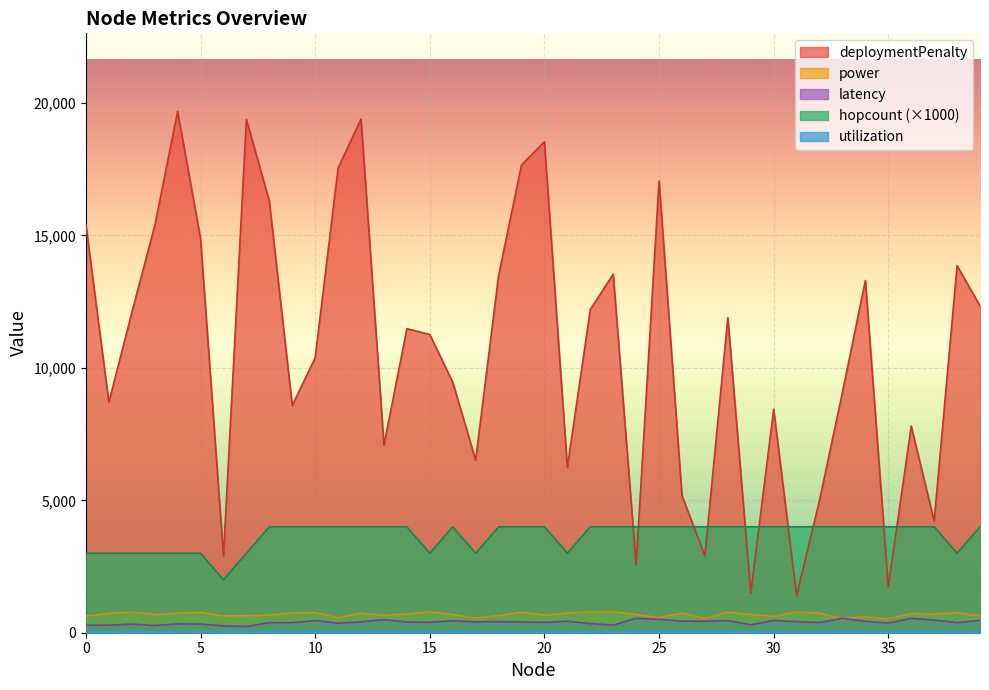

True or false: power and deploymentPenalty intersect in this chart.

False